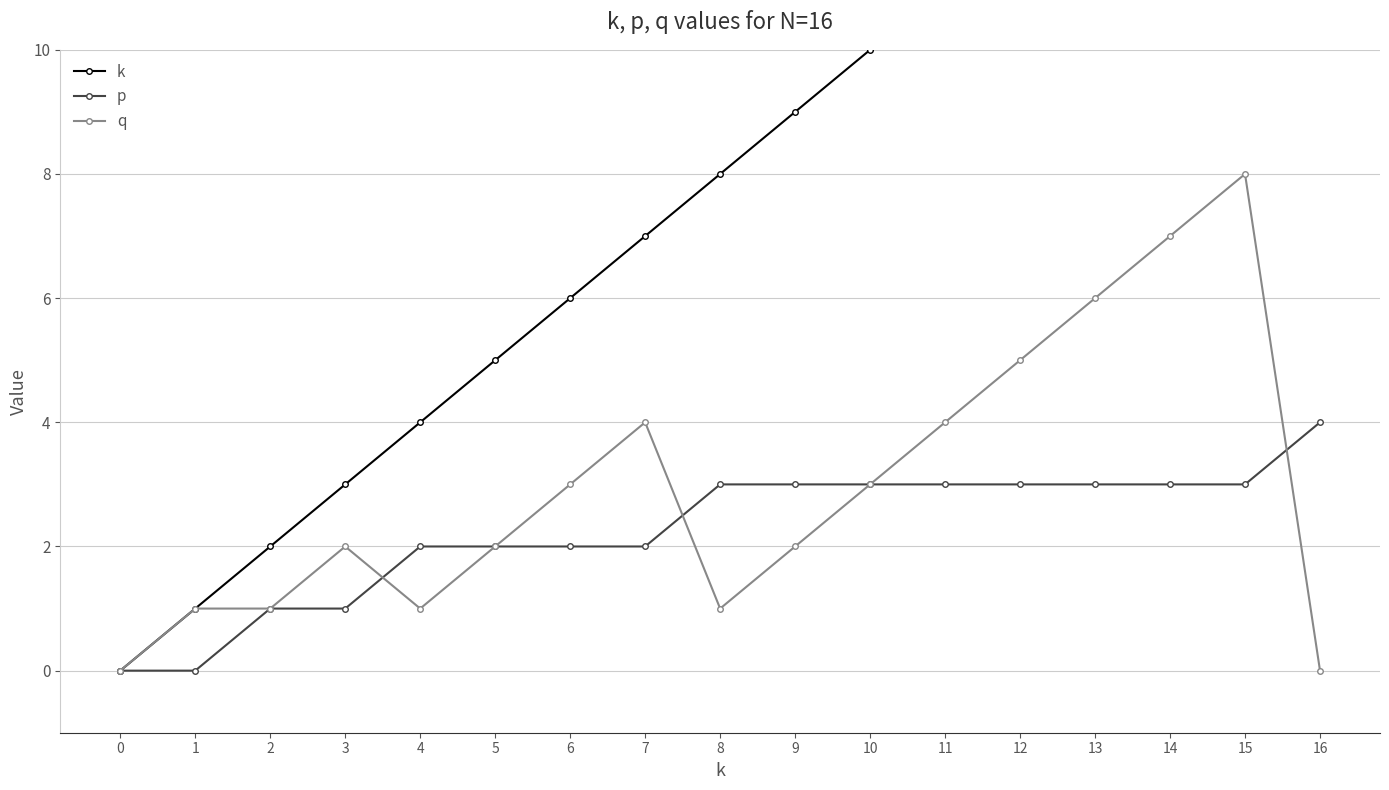

What is the value of the k point at the 7th from the left?

6